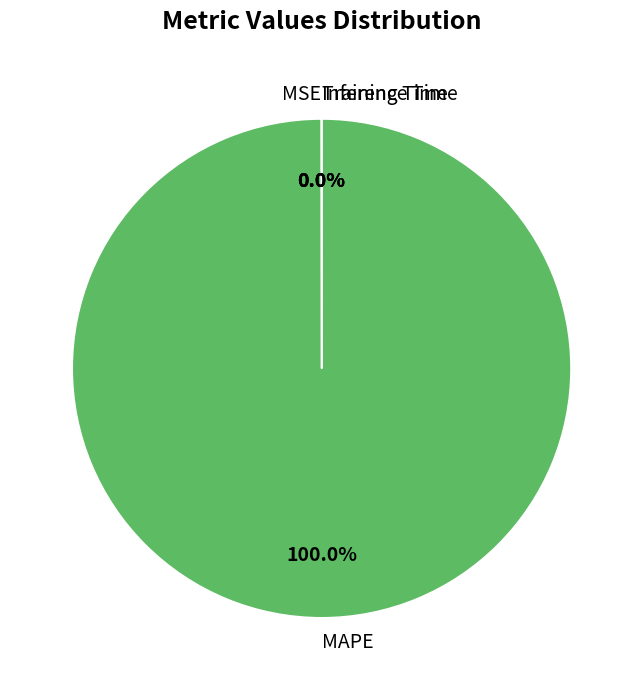

Is it true that MAPE is 100% of the pie?

True